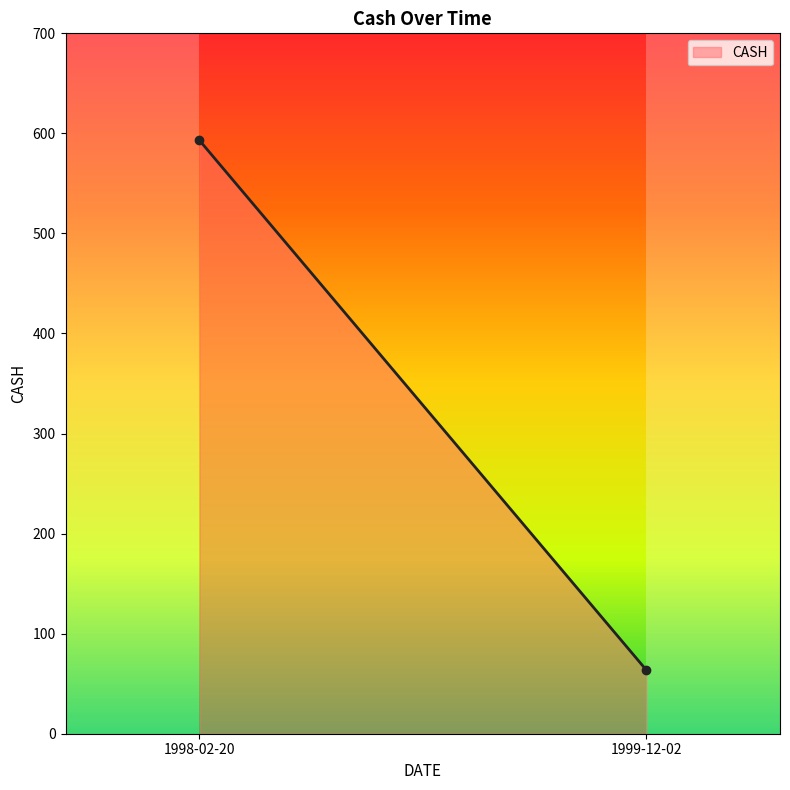

True or false: the data shows 593 at 1998-02-20.

True